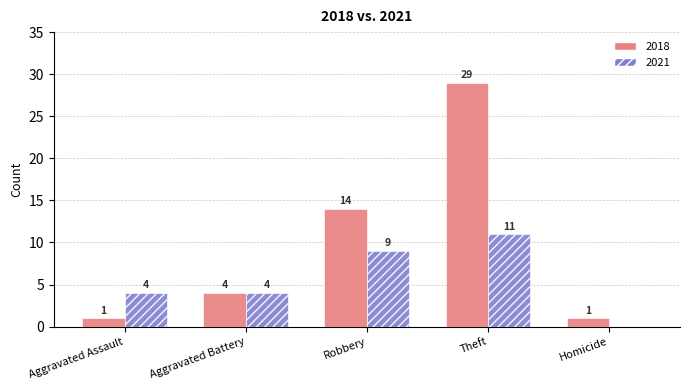

Is it true that 2018 equals 6 at Aggravated Battery?

False